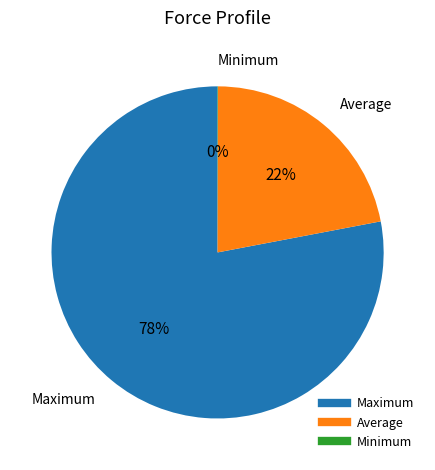

Approximately how many times larger is the value at Average compared to Maximum?

0.3